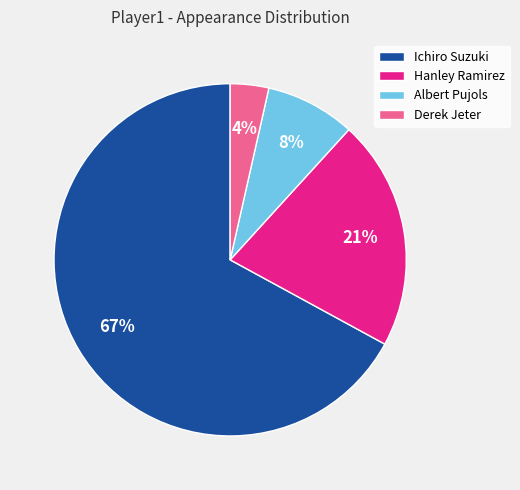

To the nearest percent, what is the combined percentage of Derek Jeter and Ichiro Suzuki?

71%